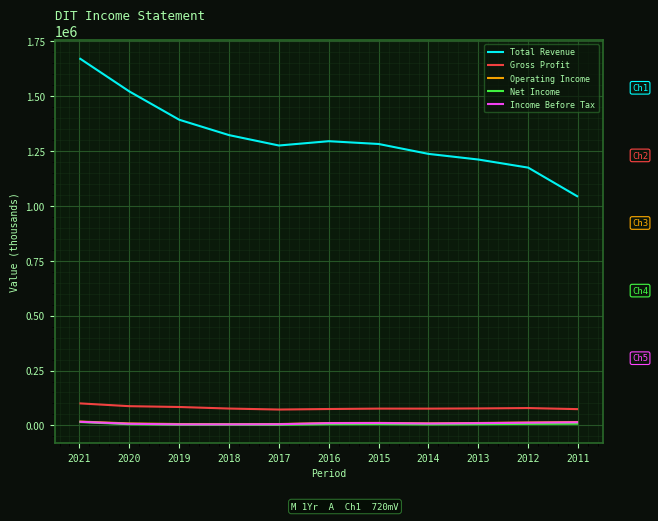

True or false: Gross Profit has a value of 142817 at 2020.

False